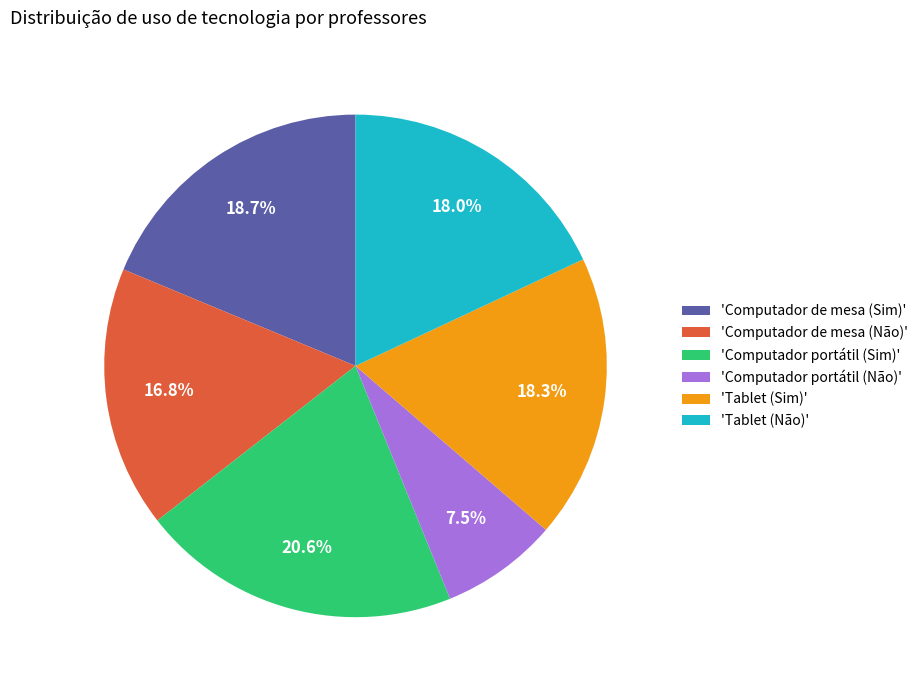

What is the smallest slice in the pie chart?

'Computador portátil (Não)'